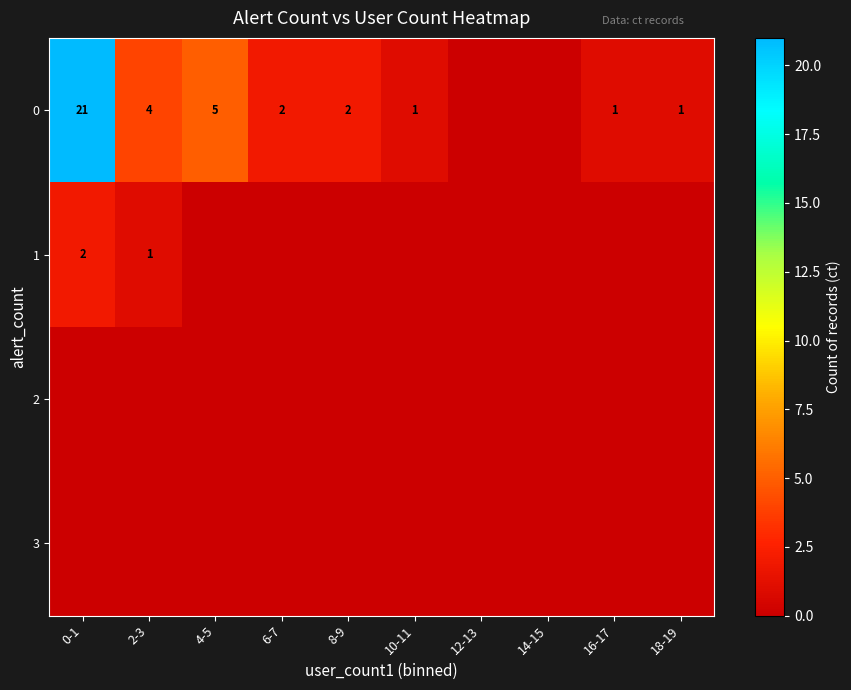

At which category is the sum across all series the highest?

0-1